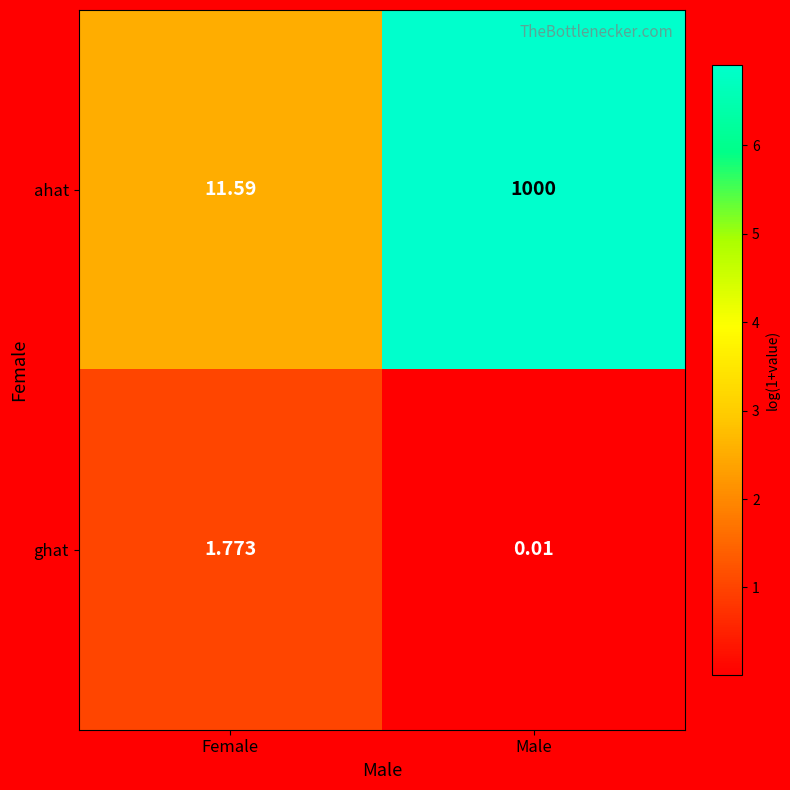

Rank the categories by ghat value from highest to lowest.

Female, Male